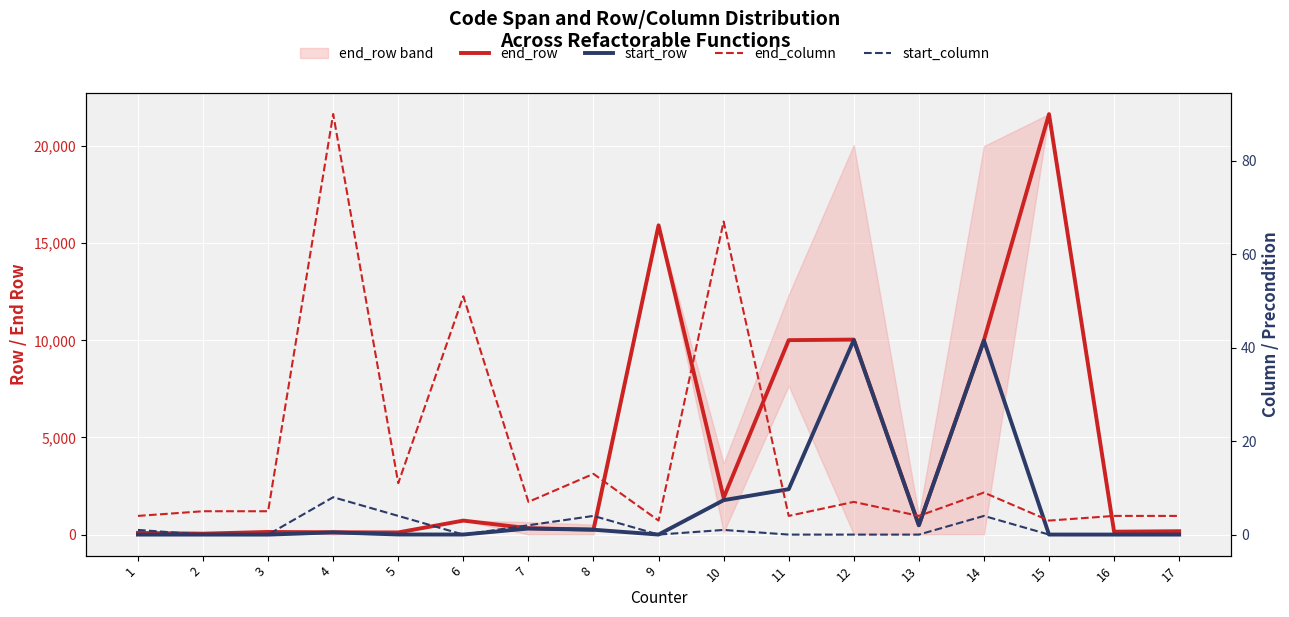

The value of end_row at 2 is 50. True or false?

True